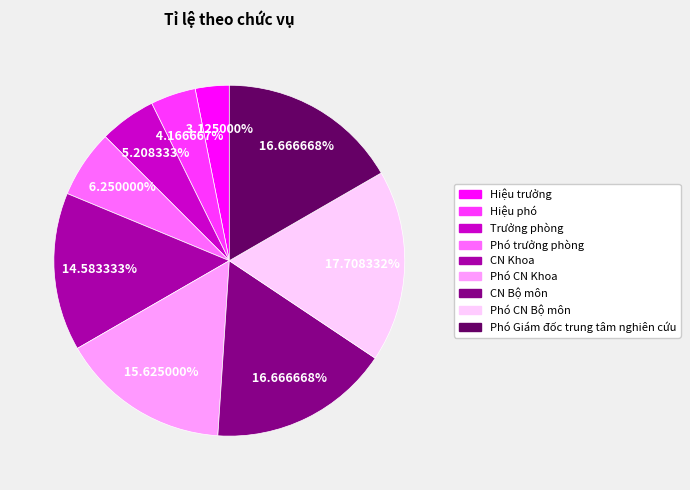

What is the largest slice in the pie chart?

Phó CN Bộ môn